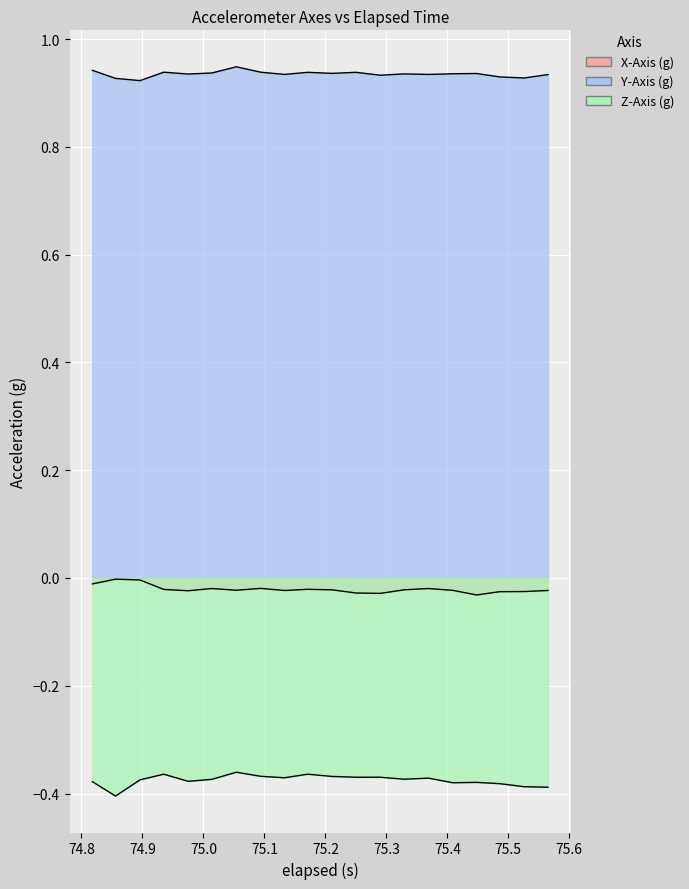

At how many categories does at least one series exceed 0?

20